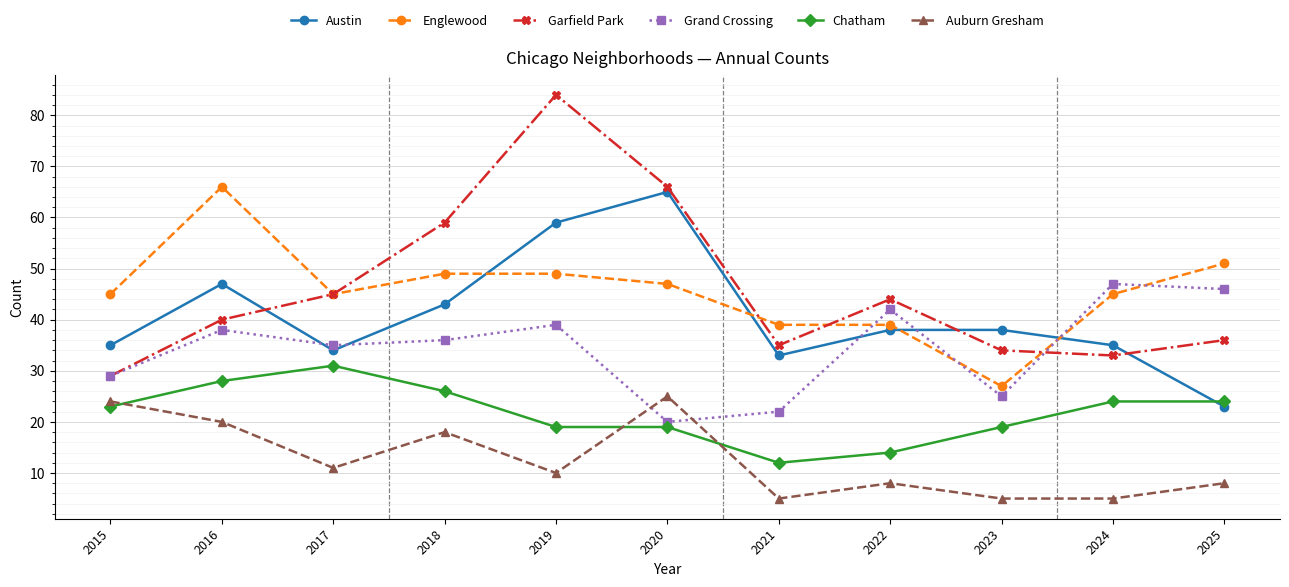

What are all the series names shown in the legend?

Austin, Englewood, Garfield Park, Grand Crossing, Chatham, Auburn Gresham